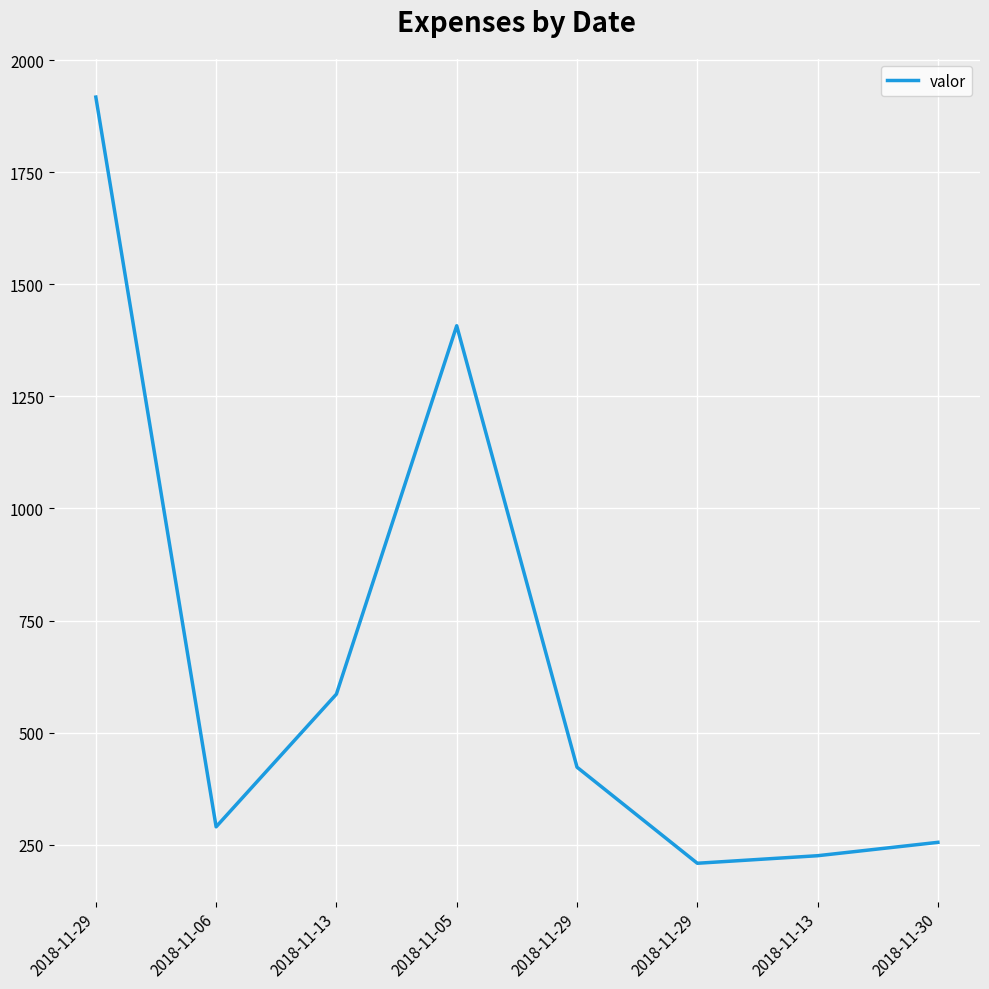

Which has a higher value, 2018-11-30 or 2018-11-29?

2018-11-29